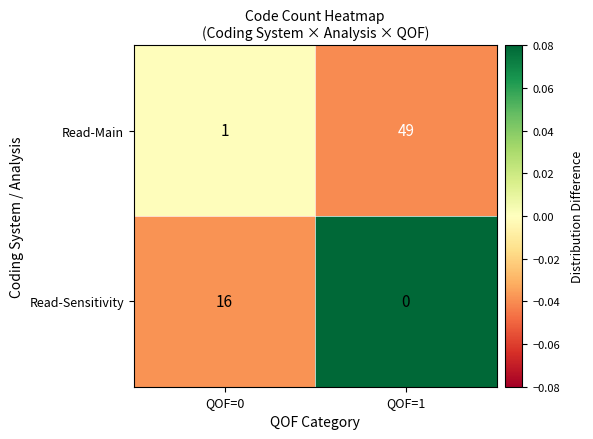

Reading left to right, list all the values displayed in this chart.

Read-Main: 1	49
Read-Sensitivity: 16	0